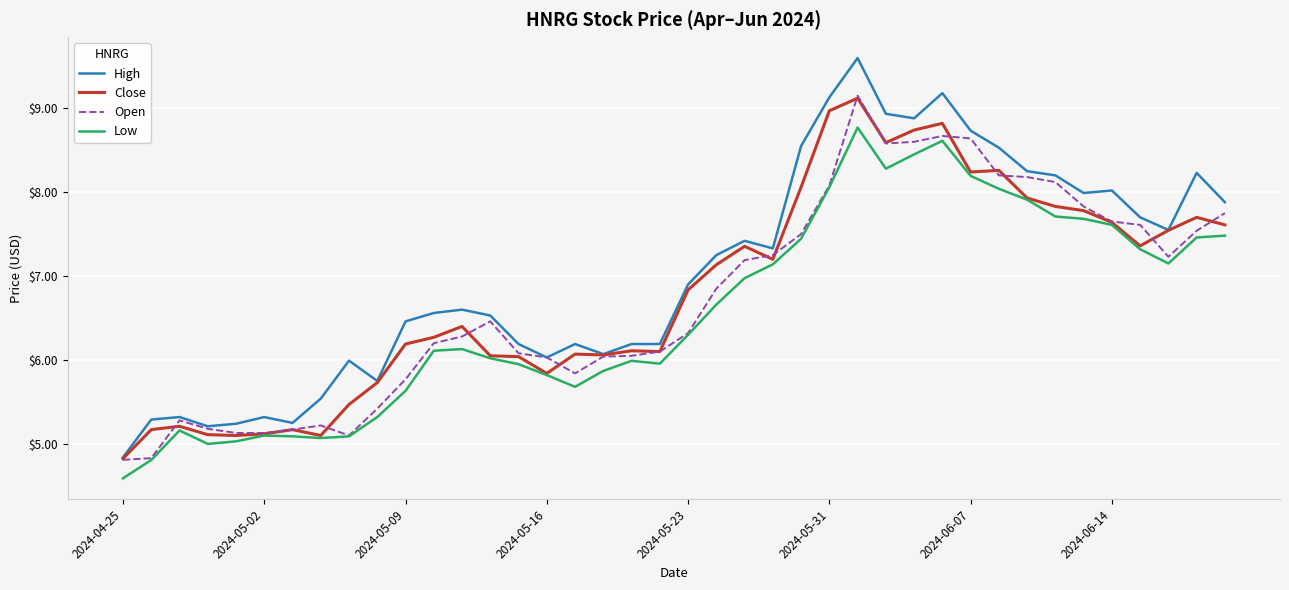

True or false: High and Low intersect in this chart.

False